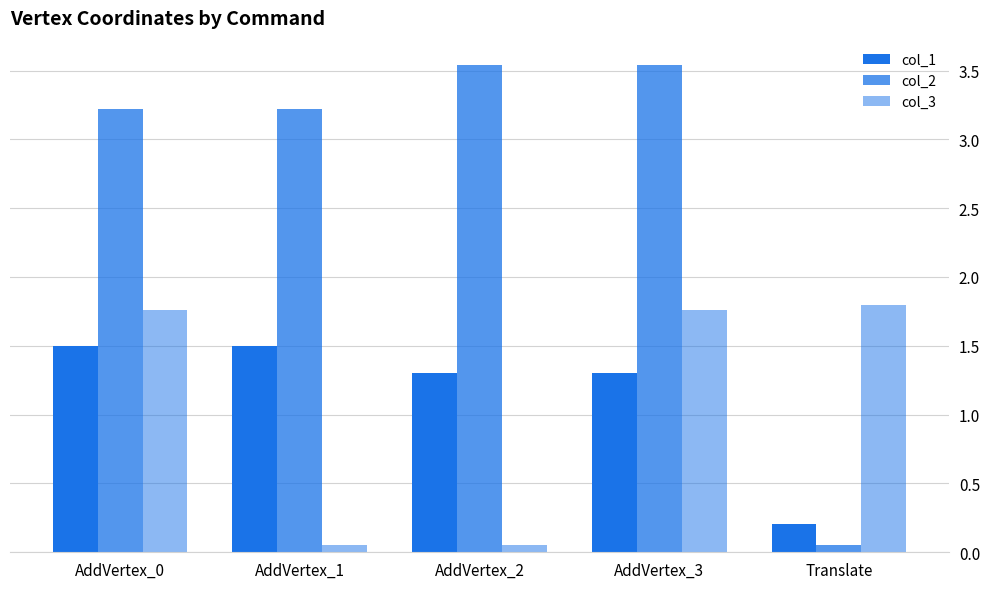

How many distinct data groups are displayed?

3